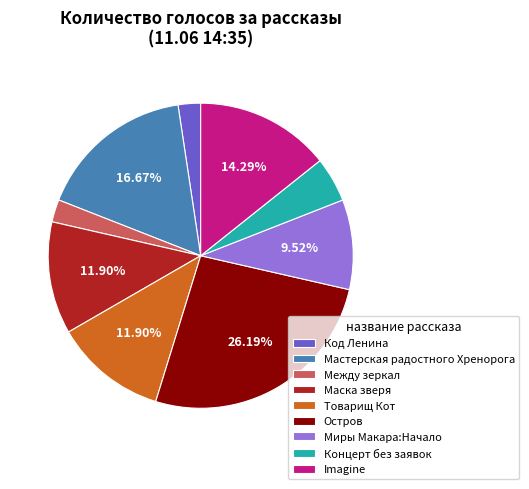

Which category has the biggest portion of the pie?

Остров